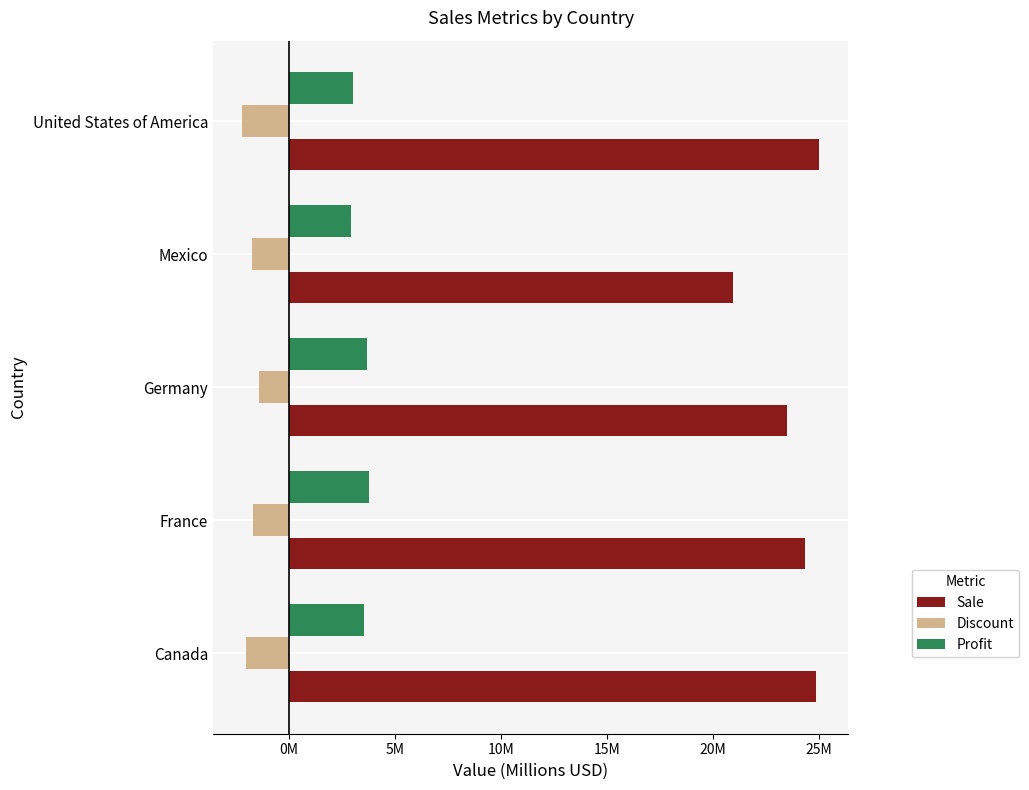

List the series in order of their peak value, lowest first.

Discount, Profit, Sale